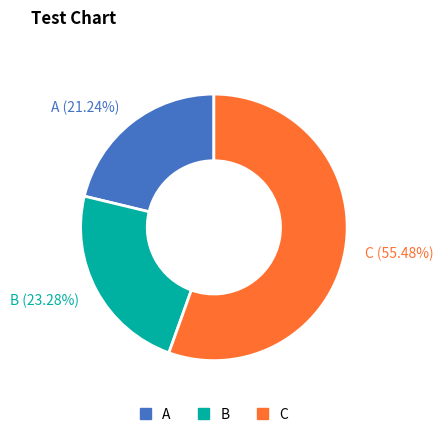

Is there a majority slice in this chart?

Yes